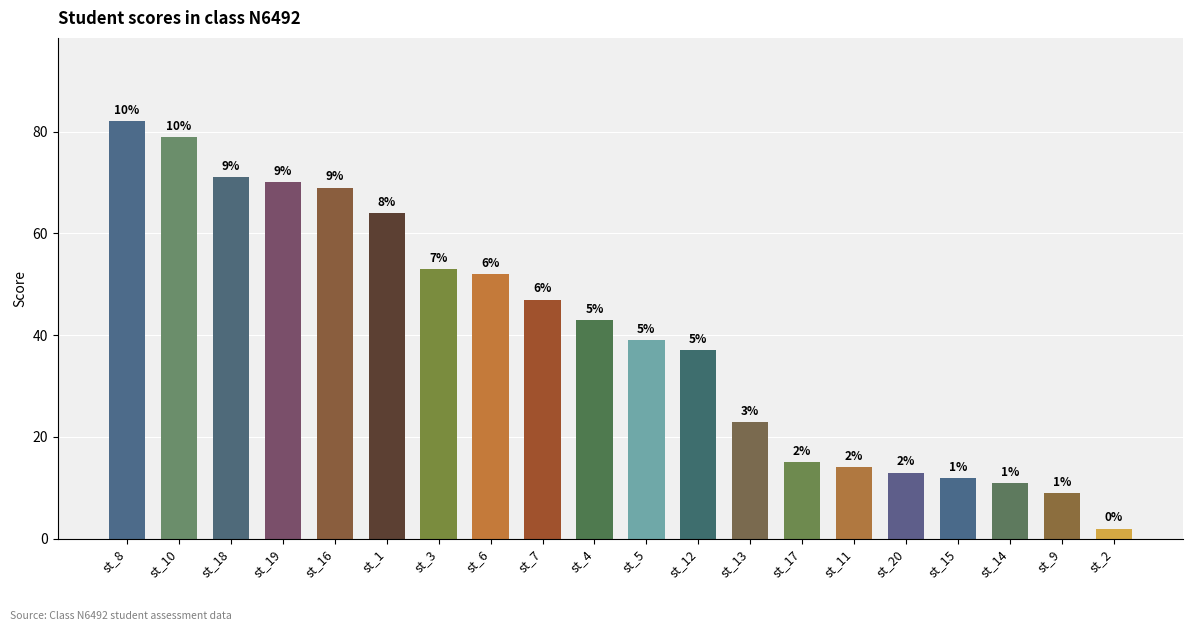

Does the chart contain any negative values?

No